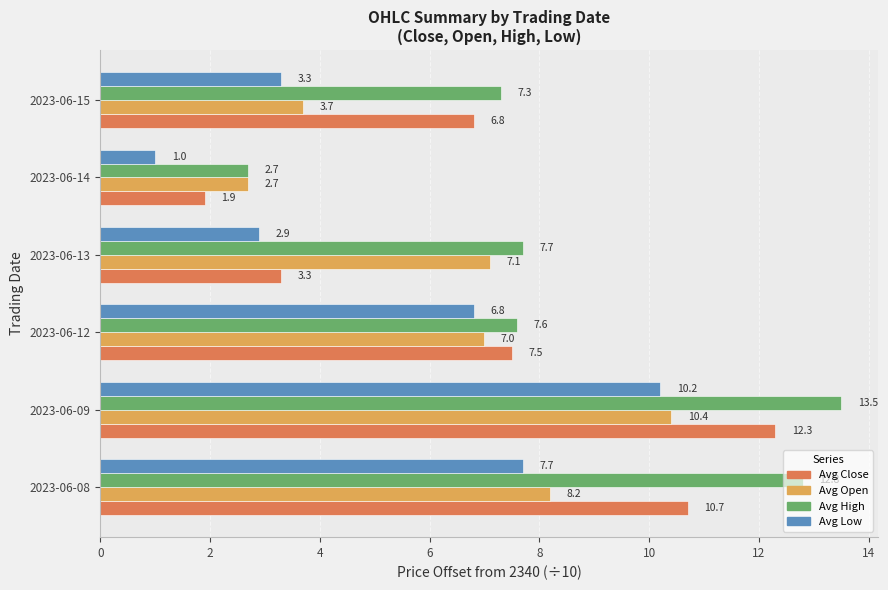

What is the difference between the highest and lowest values at 2023-06-09?

3.3